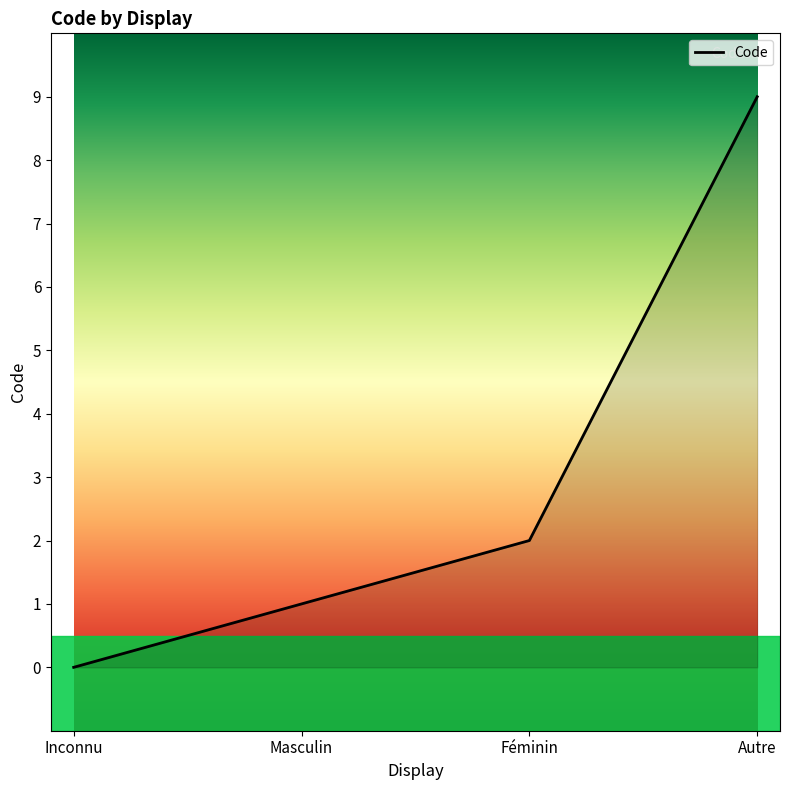

What is the greatest value displayed?

9